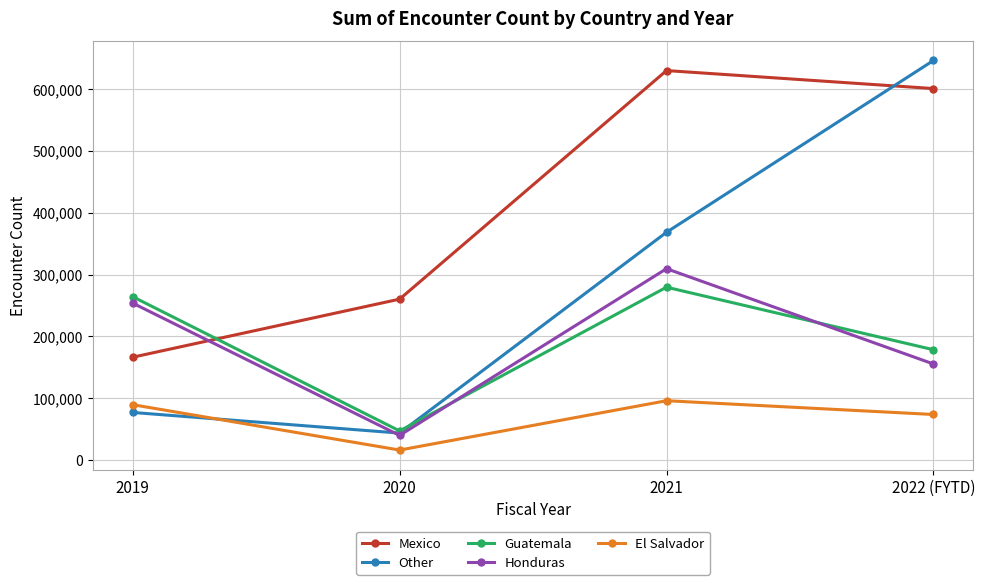

Rank the series at 2019 from lowest to highest value.

Other, El Salvador, Mexico, Honduras, Guatemala